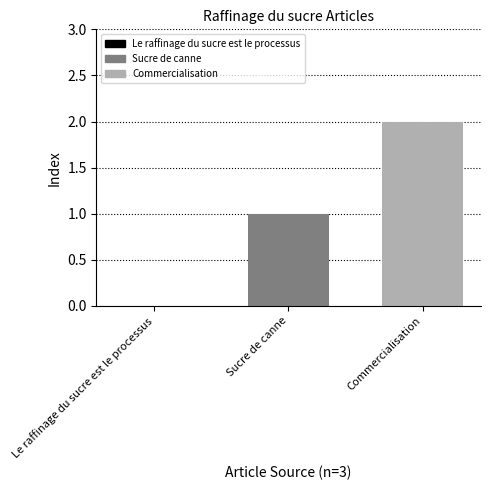

Is it true that the value at Sucre de canne is 0?

False